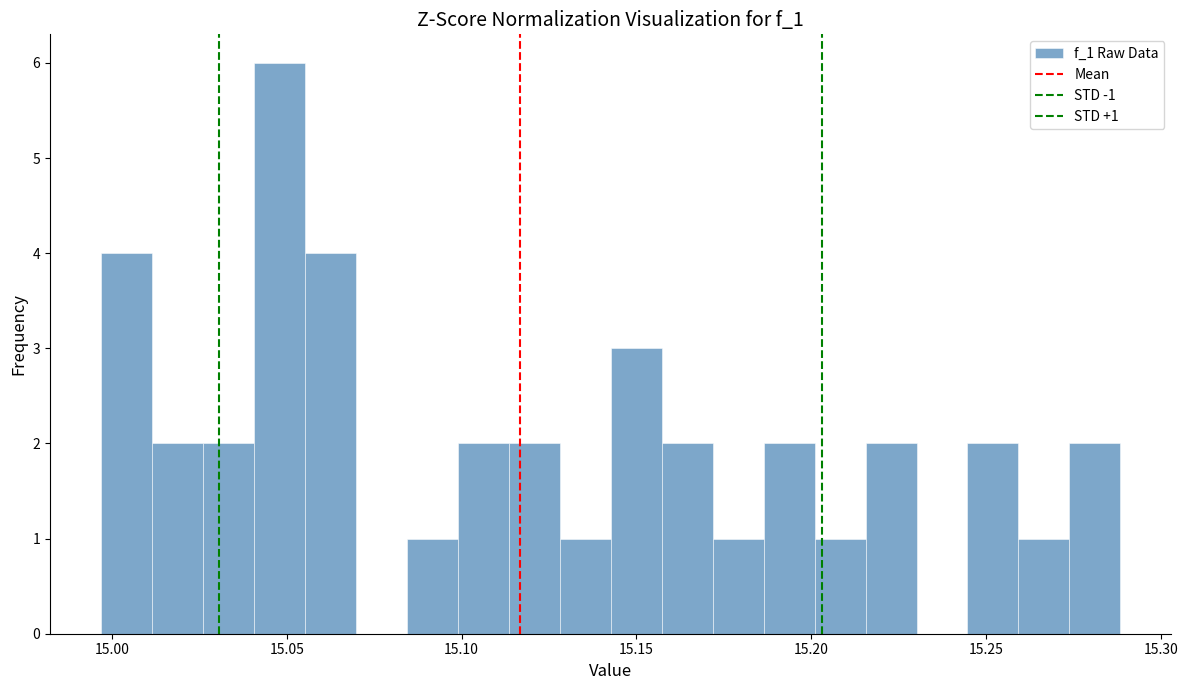

Read against the x-axis, roughly where is the centre of the tallest bar?

15.050